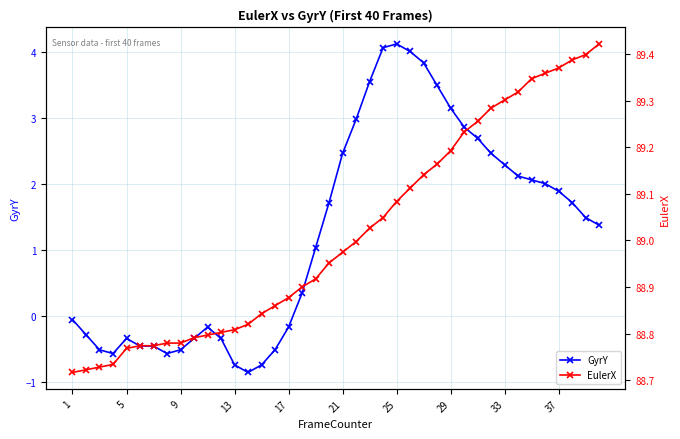

What is the maximum value for GyrY?

4.1